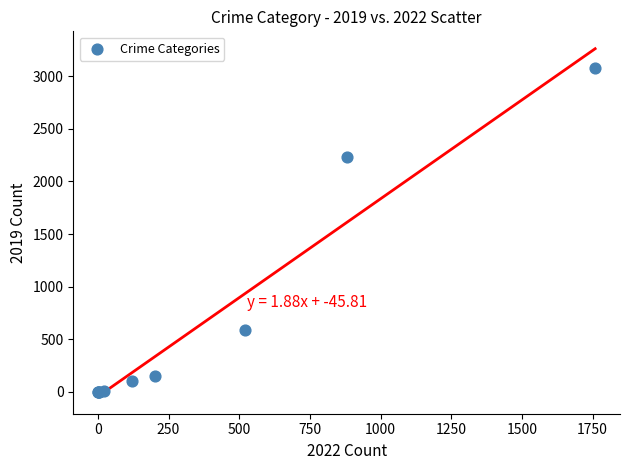

What Y value in the scatter plot is closest to 1540?

2230